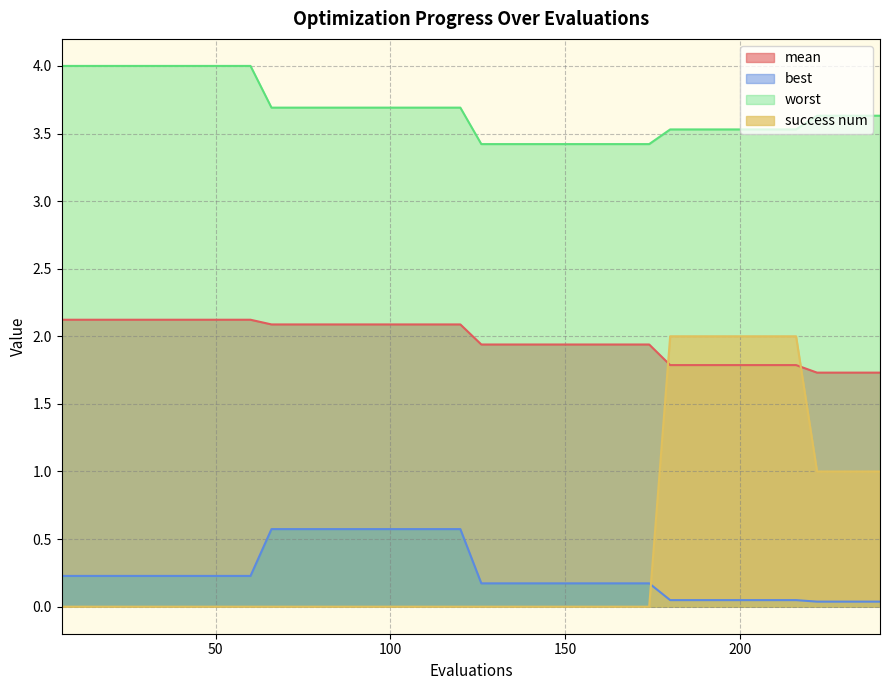

What is the average value of the worst series?

3.7